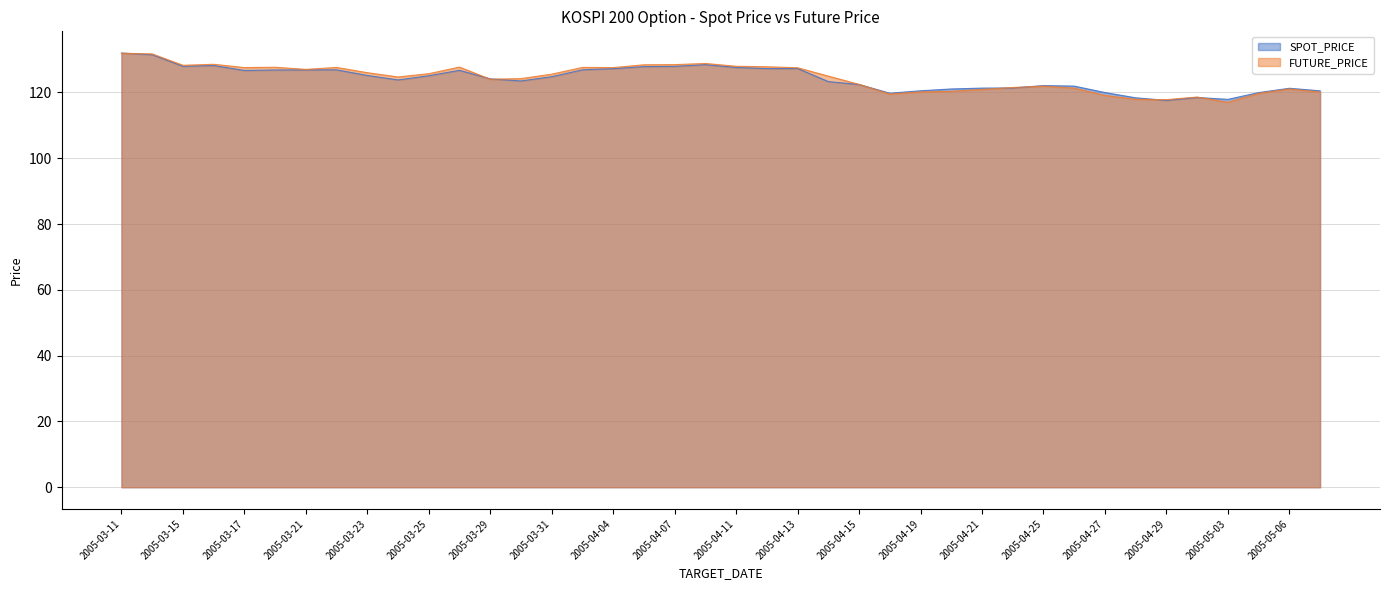

At how many categories does at least one series exceed 127?

16